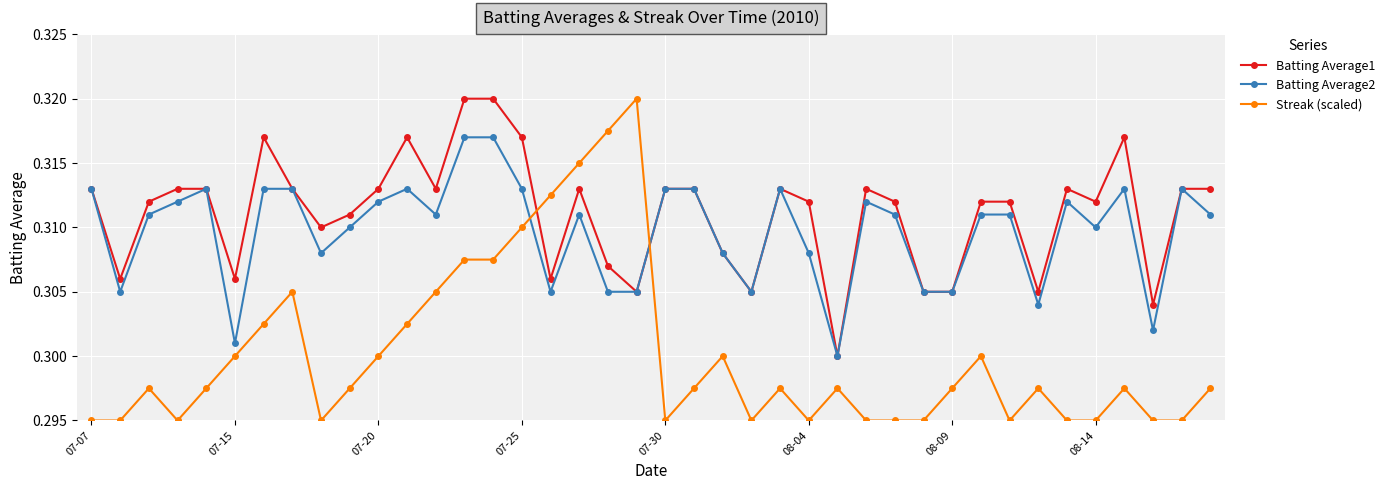

Count the Batting Average2 values in the range 0 to 1.

40